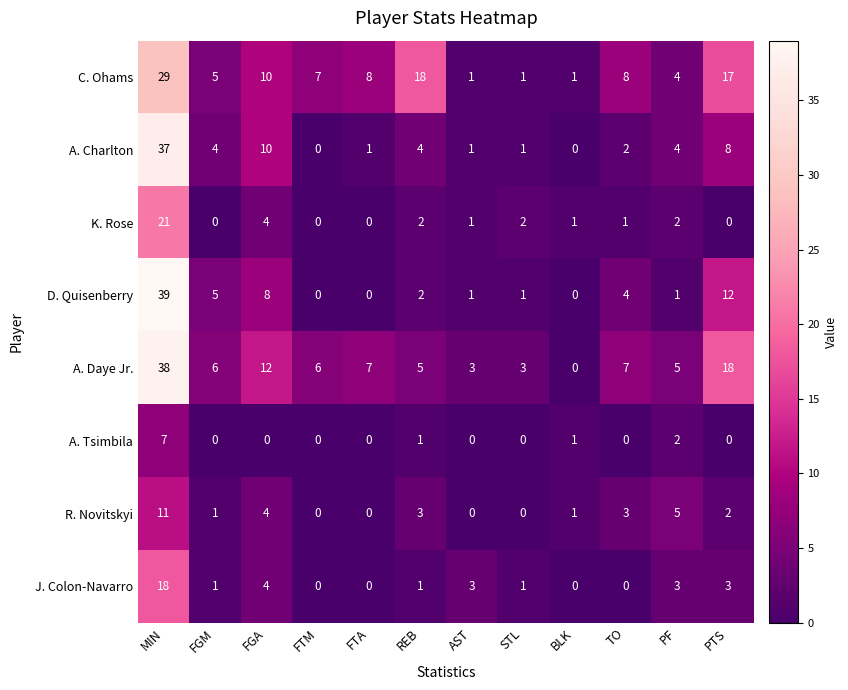

At which category does the chart reach its peak across all series?

MIN